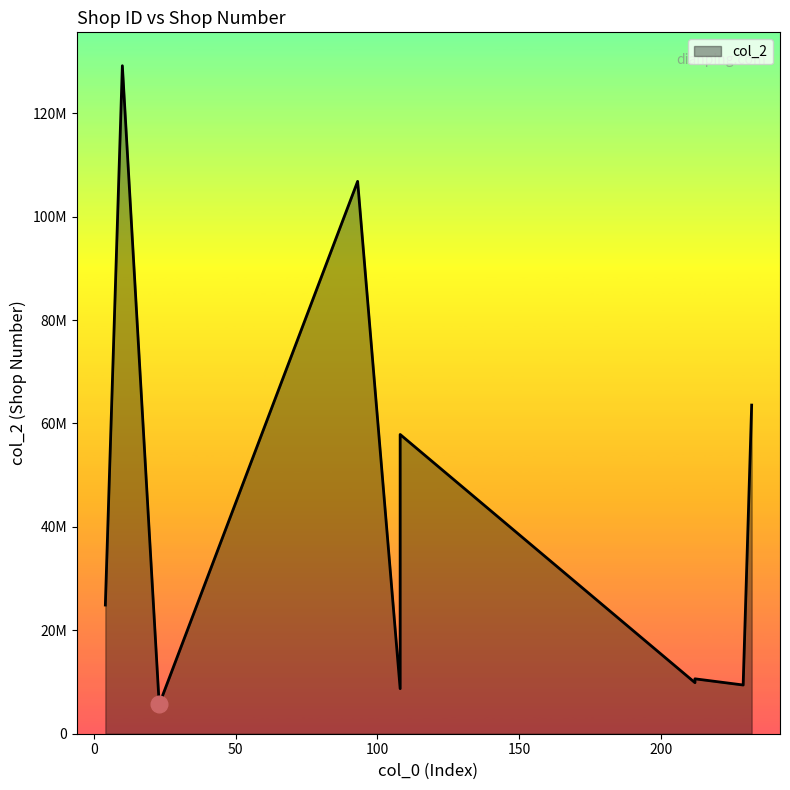

Where is the data nearest to the value 67421367?

232